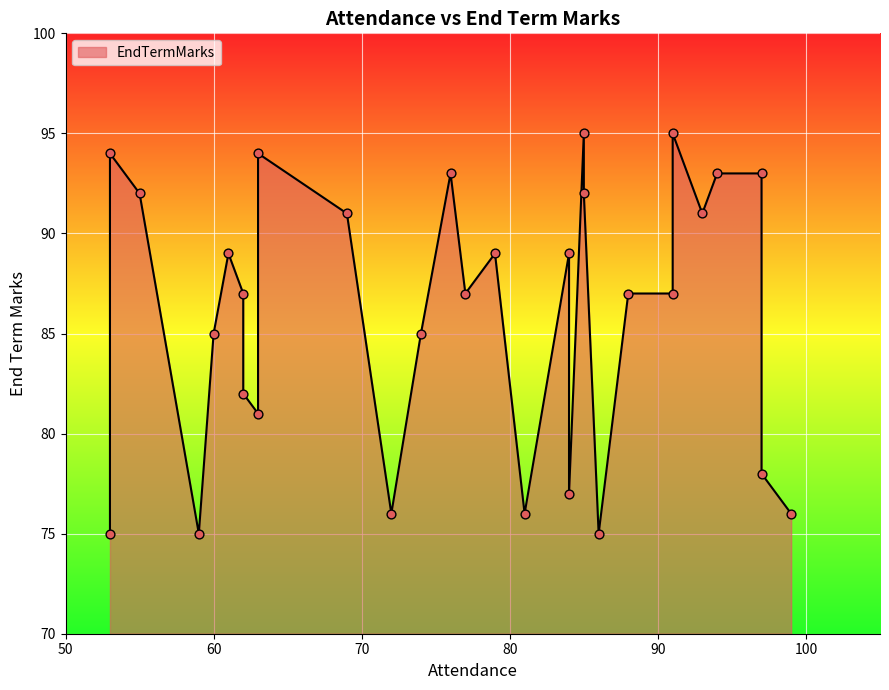

What is the change in value from 85 to 84?

-3